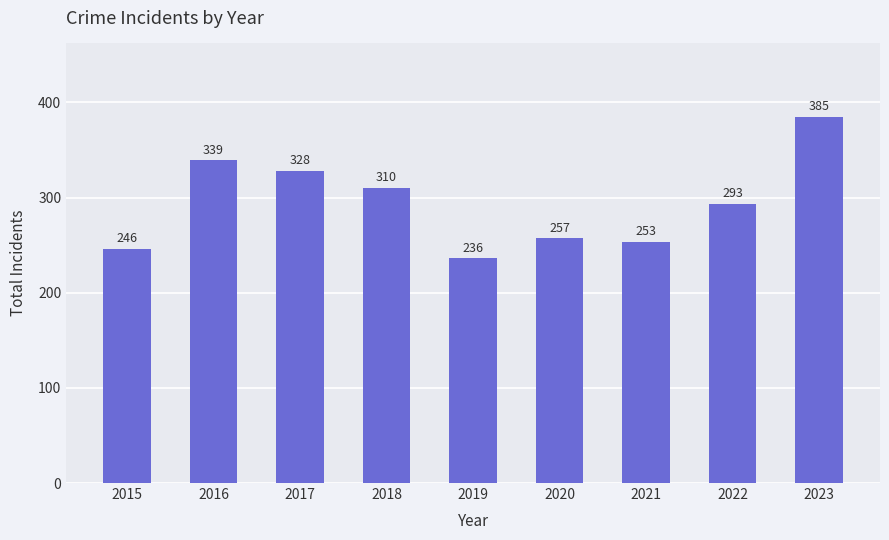

What is the difference between the maximum and second lowest values?

139